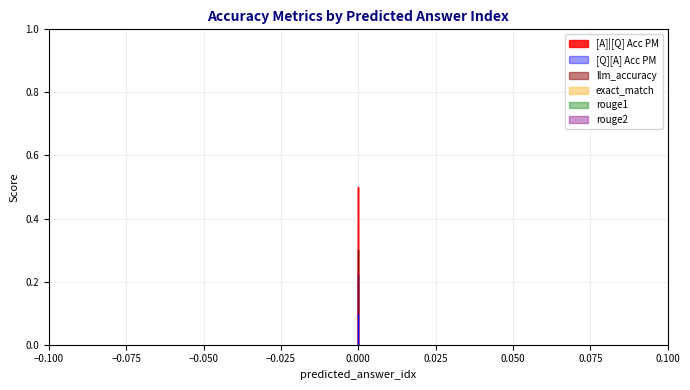

How many [Q][A] Acc PM values are between 0 and 1?

3